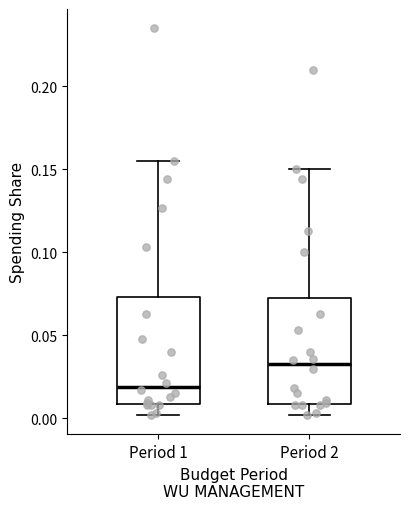

Reading left to right, read every box against the y-axis: the position of its median line, the range the box covers, and the ends of its whiskers. The values are not printed on the chart, so give them approximately, as read against the axis.

Period 1: median 0.020, box 0.010 to 0.075, whiskers 0.000 to 0.155
Period 2: median 0.035, box 0.010 to 0.070, whiskers 0.000 to 0.150